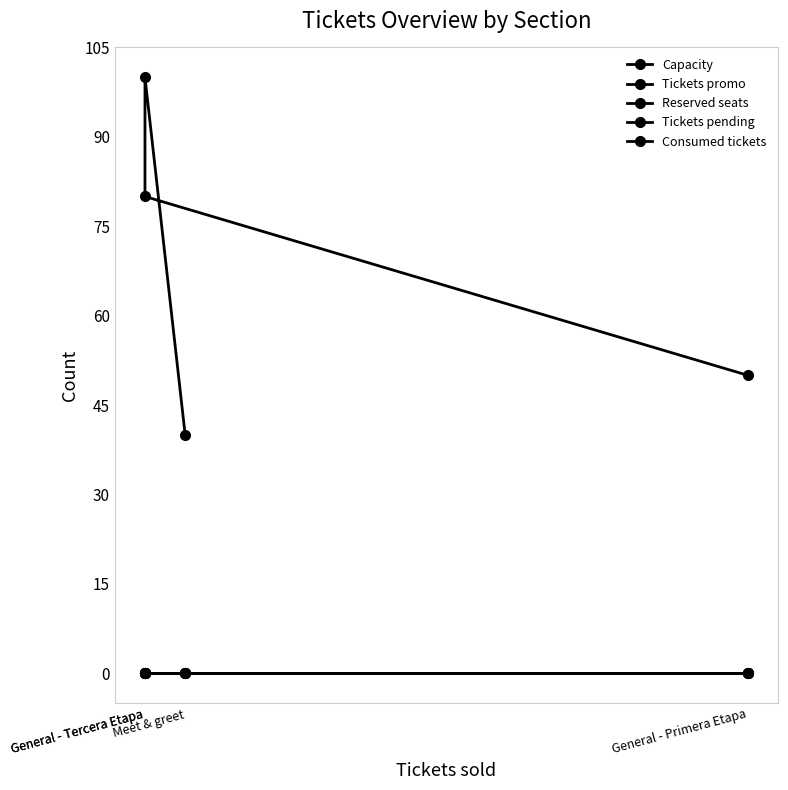

Is this an area chart (filled region under the line)?

No